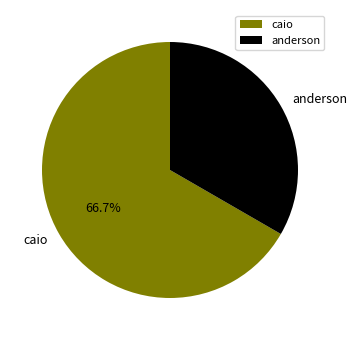

Rank the categories by value from lowest to highest.

anderson, caio